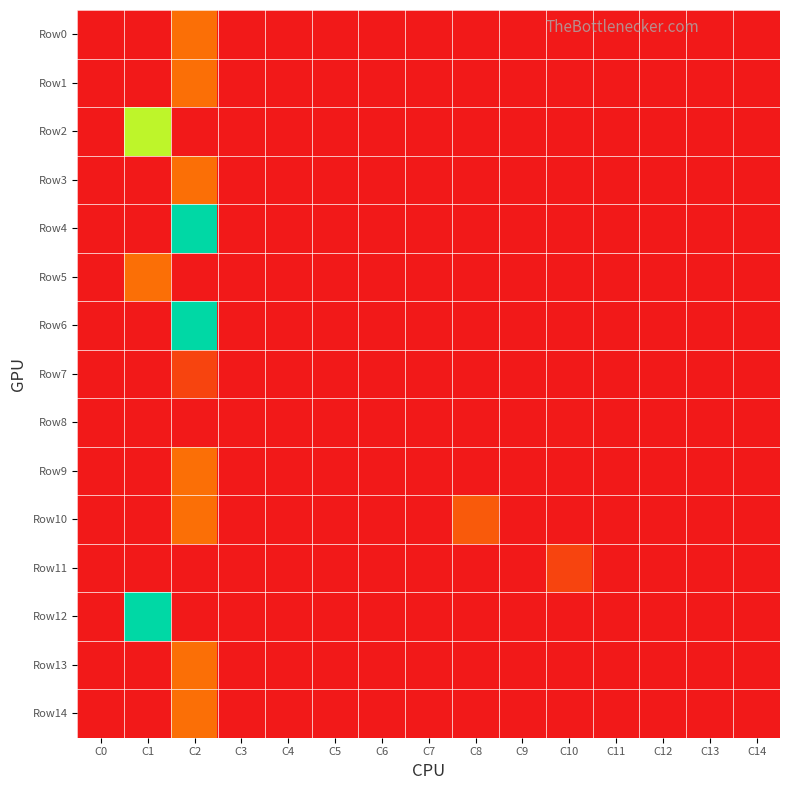

Reading left to right, list all the values displayed in this chart.

Row0: C0=0.0	C1=0.0	C2=1.0	C3=0.0	C4=0.0	C5=0.0	C6=0.0	C7=0.0	C8=0.0	C9=0.0	C10=0.0	C11=0.0	C12=0.0	C13=0.0	C14=0.0
Row1: C0=0.0	C1=0.0	C2=1.0	C3=0.0	C4=0.0	C5=0.0	C6=0.0	C7=0.0	C8=0.0	C9=0.0	C10=0.0	C11=0.0	C12=0.0	C13=0.0	C14=0.0
Row2: C0=0.0	C1=3.0	C2=0.0	C3=0.0	C4=0.0	C5=0.0	C6=0.0	C7=0.0	C8=0.0	C9=0.0	C10=0.0	C11=0.0	C12=0.0	C13=0.0	C14=0.0
Row3: C0=0.0	C1=0.0	C2=1.0	C3=0.0	C4=0.0	C5=0.0	C6=0.0	C7=0.0	C8=0.0	C9=0.0	C10=0.0	C11=0.0	C12=0.0	C13=0.0	C14=0.0
Row4: C0=0.0	C1=0.0	C2=4.0	C3=0.0	C4=0.0	C5=0.0	C6=0.0	C7=0.0	C8=0.0	C9=0.0	C10=0.0	C11=0.0	C12=0.0	C13=0.0	C14=0.0
Row5: C0=0.0	C1=1.0	C2=0.0	C3=0.0	C4=0.0	C5=0.0	C6=0.0	C7=0.0	C8=0.0	C9=0.0	C10=0.0	C11=0.0	C12=0.0	C13=0.0	C14=0.0
Row6: C0=0.0	C1=0.0	C2=4.0	C3=0.0	C4=0.0	C5=0.0	C6=0.0	C7=0.0	C8=0.0	C9=0.0	C10=0.0	C11=0.0	C12=0.0	C13=0.0	C14=0.0
Row7: C0=0.0	C1=0.0	C2=0.5	C3=0.0	C4=0.0	C5=0.0	C6=0.0	C7=0.0	C8=0.0	C9=0.0	C10=0.0	C11=0.0	C12=0.0	C13=0.0	C14=0.0
Row8: C0=0.0	C1=0.0	C2=0.0	C3=0.0	C4=0.0	C5=0.0	C6=0.0	C7=0.0	C8=0.0	C9=0.0	C10=0.0	C11=0.0	C12=0.0	C13=0.0	C14=0.0
Row9: C0=0.0	C1=0.0	C2=1.0	C3=0.0	C4=0.0	C5=0.0	C6=0.0	C7=0.0	C8=0.0	C9=0.0	C10=0.0	C11=0.0	C12=0.0	C13=0.0	C14=0.0
Row10: C0=0.0	C1=0.0	C2=1.0	C3=0.0	C4=0.0	C5=0.0	C6=0.0	C7=0.0	C8=0.8	C9=0.0	C10=0.0	C11=0.0	C12=0.0	C13=0.0	C14=0.0
Row11: C0=0.0	C1=0.0	C2=0.0	C3=0.0	C4=0.0	C5=0.0	C6=0.0	C7=0.0	C8=0.0	C9=0.0	C10=0.5	C11=0.0	C12=0.0	C13=0.0	C14=0.0
Row12: C0=0.0	C1=4.0	C2=0.0	C3=0.0	C4=0.0	C5=0.0	C6=0.0	C7=0.0	C8=0.0	C9=0.0	C10=0.0	C11=0.0	C12=0.0	C13=0.0	C14=0.0
Row13: C0=0.0	C1=0.0	C2=1.0	C3=0.0	C4=0.0	C5=0.0	C6=0.0	C7=0.0	C8=0.0	C9=0.0	C10=0.0	C11=0.0	C12=0.0	C13=0.0	C14=0.0
Row14: C0=0.0	C1=0.0	C2=1.0	C3=0.0	C4=0.0	C5=0.0	C6=0.0	C7=0.0	C8=0.0	C9=0.0	C10=0.0	C11=0.0	C12=0.0	C13=0.0	C14=0.0